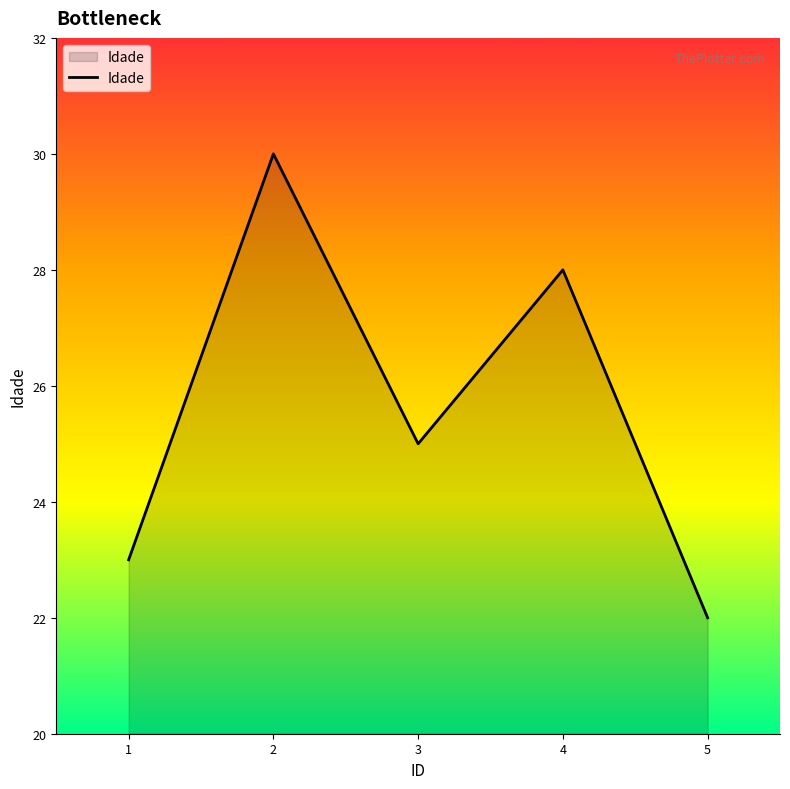

Approximately how many times larger is the value at 1 compared to 4?

0.8